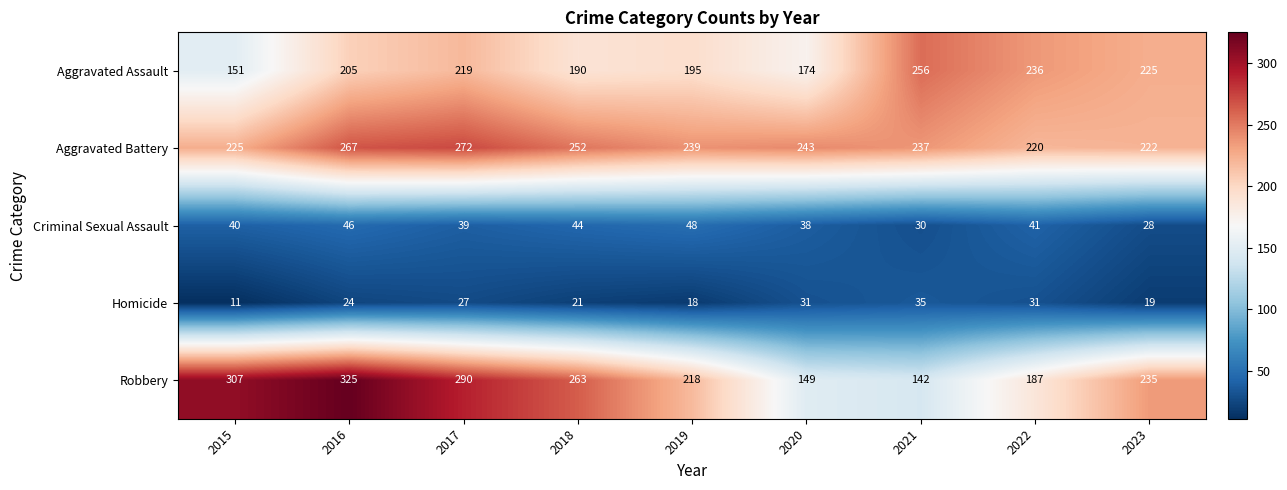

The Robbery series shows 325 at 2016. True or false?

True